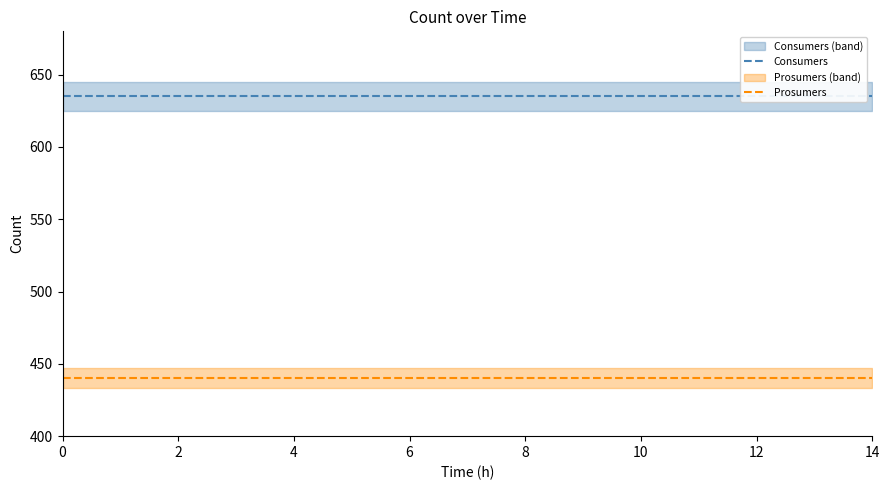

List the series in order of their overall mean, lowest first.

Prosumers, Consumers